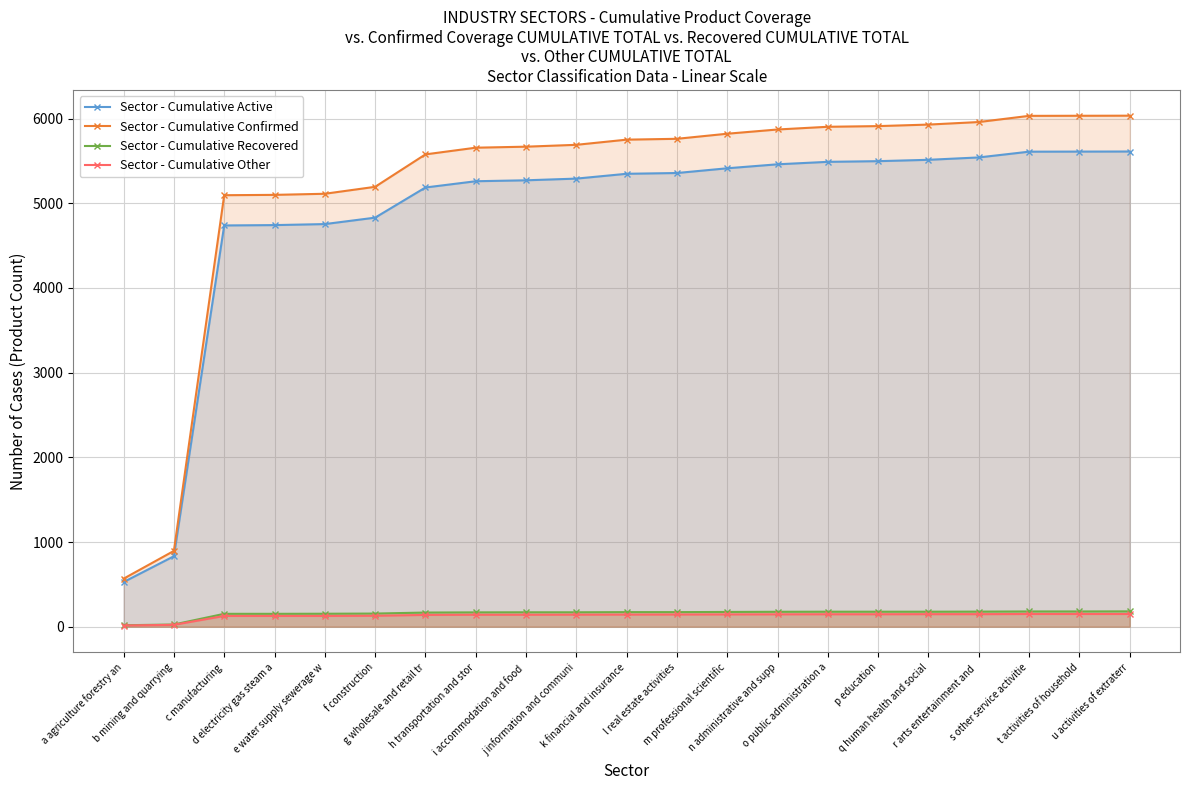

Count the number of categories in the chart.

21